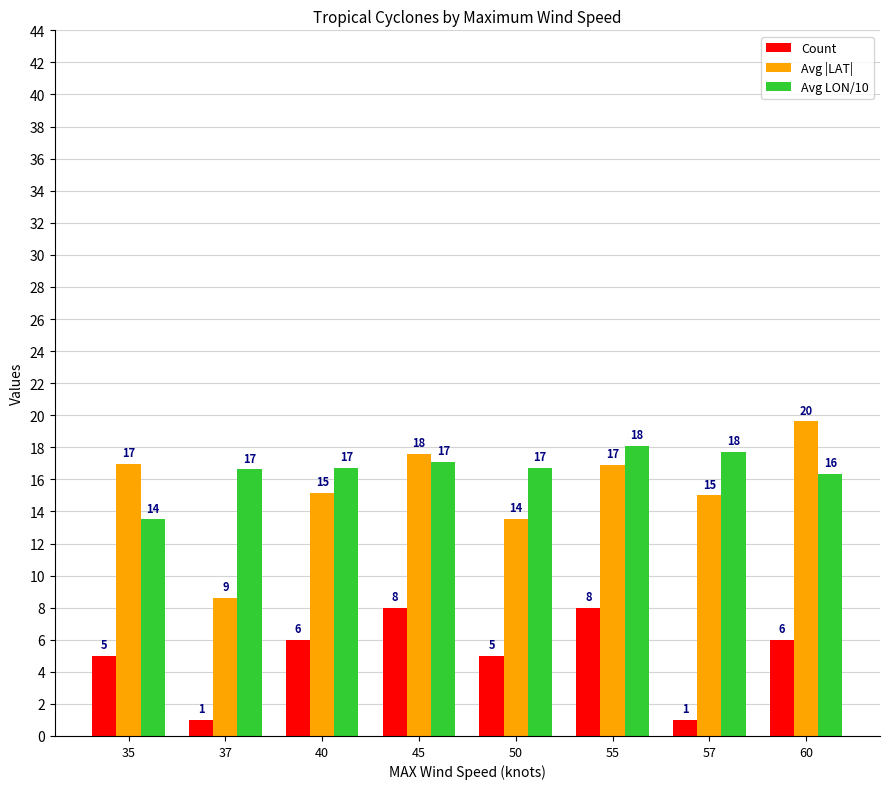

Is it true that Avg |LAT| equals 17.6 at 45?

True